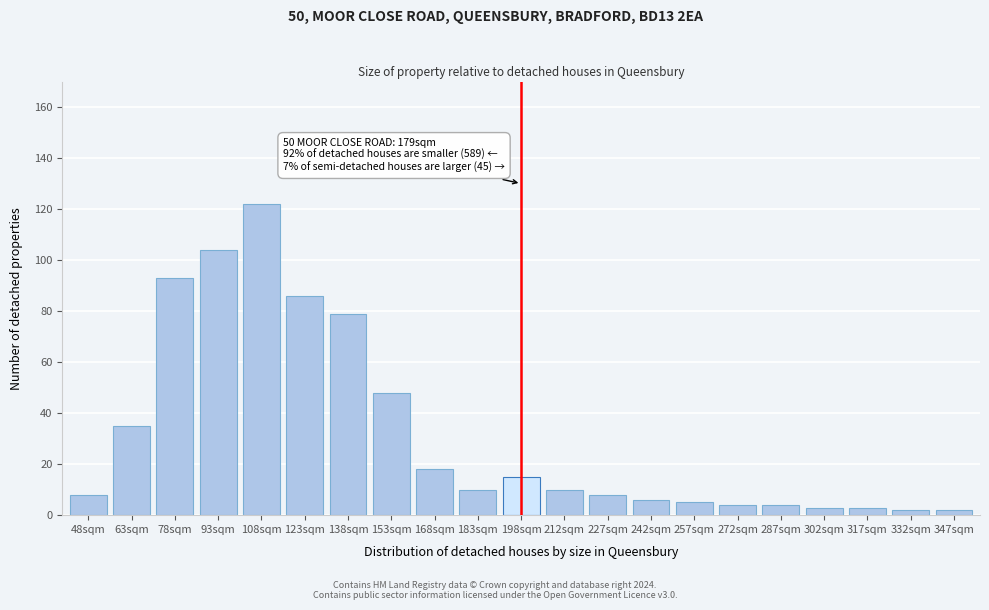

Reading right to left, transcribe all the data shown in this chart.

2	2	3	3	4	4	5	6	8	10	15	10	18	48	79	86	122	104	93	35	8